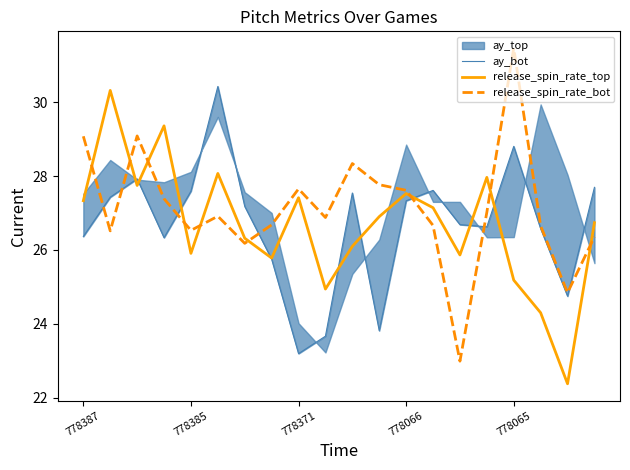

Which category has the highest value in the release_spin_rate_bot series?

778065